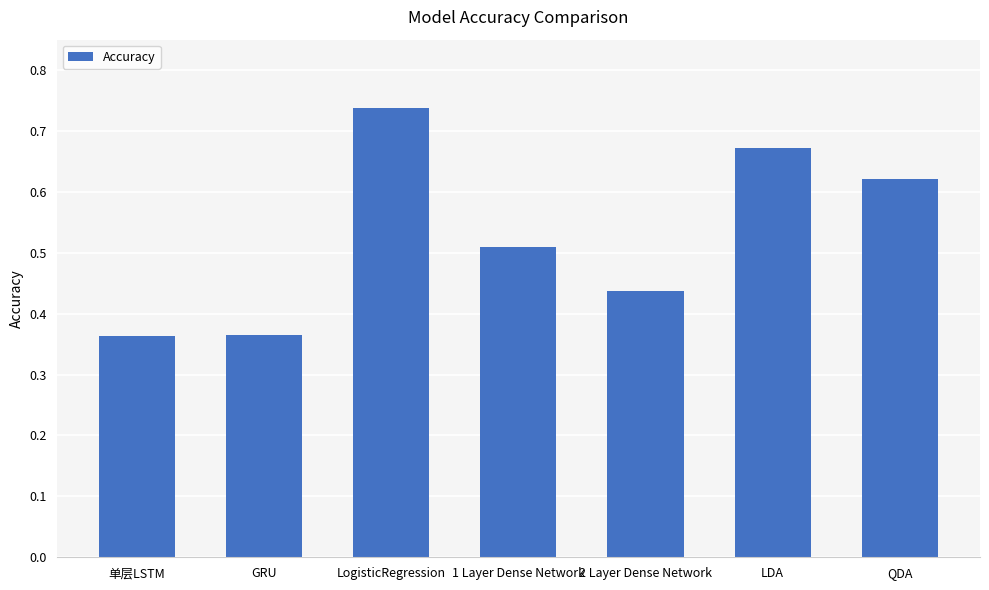

How many bars are there in total?

7